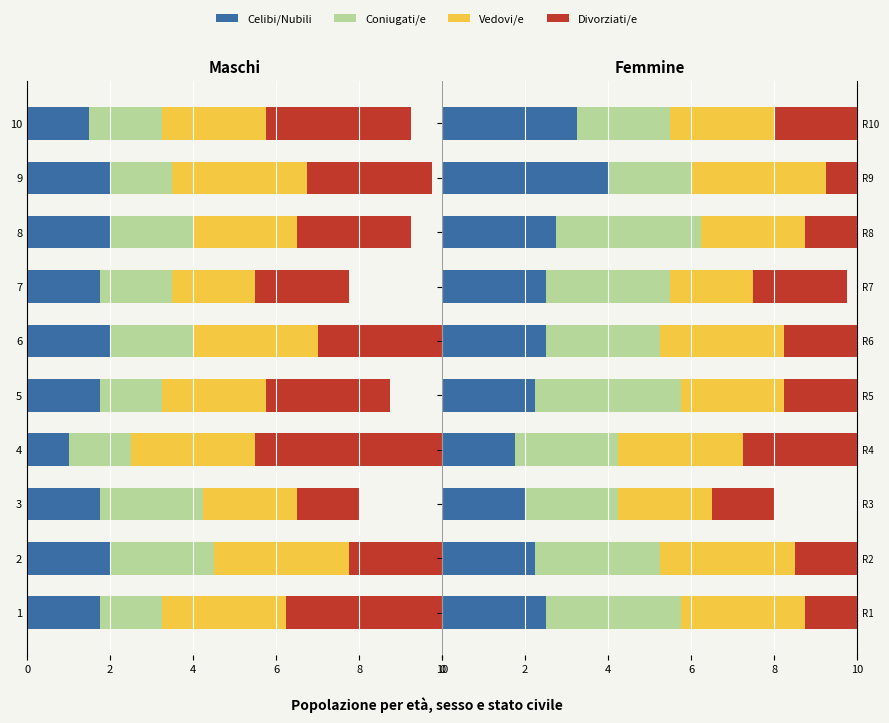

Where does the Celibi/Nubili series first go above 2?

1